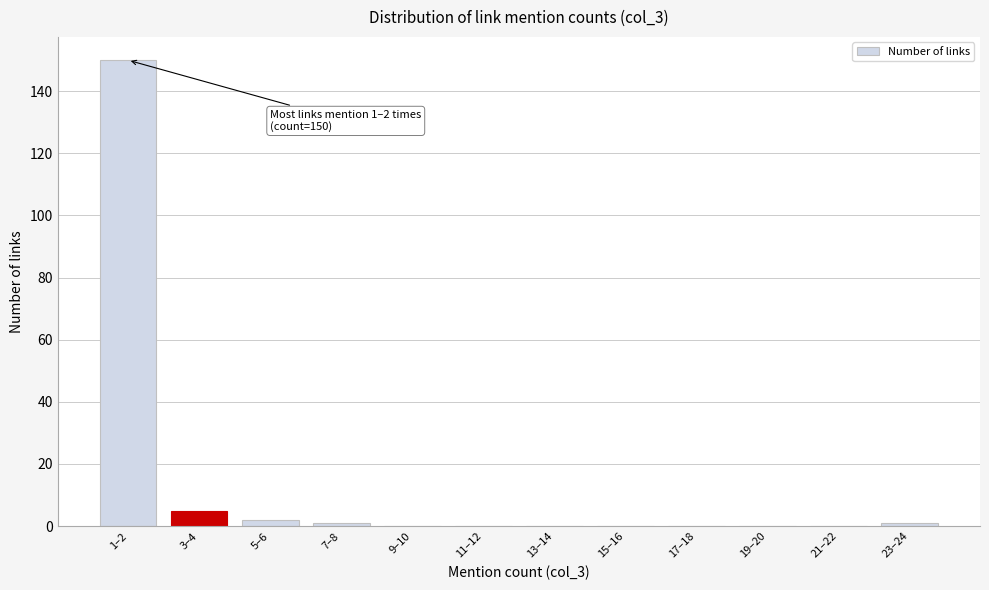

Reading left to right, transcribe all the data shown in this chart.

1–2=150	3–4=5	5–6=2	7–8=1	9–10=0	11–12=0	13–14=0	15–16=0	17–18=0	19–20=0	21–22=0	23–24=1